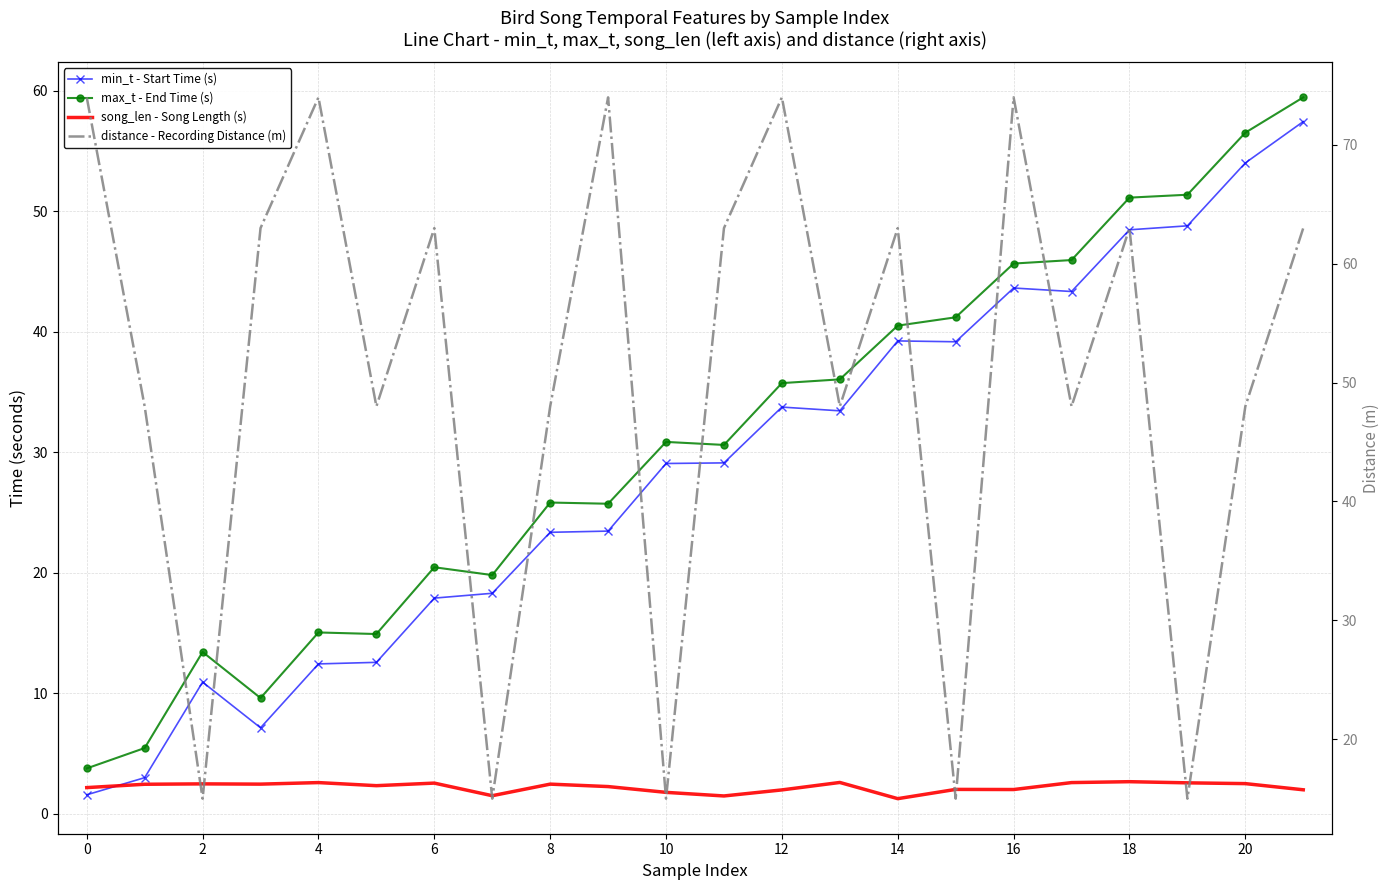

Which series has the largest total across all categories?

distance - Recording Distance (m)